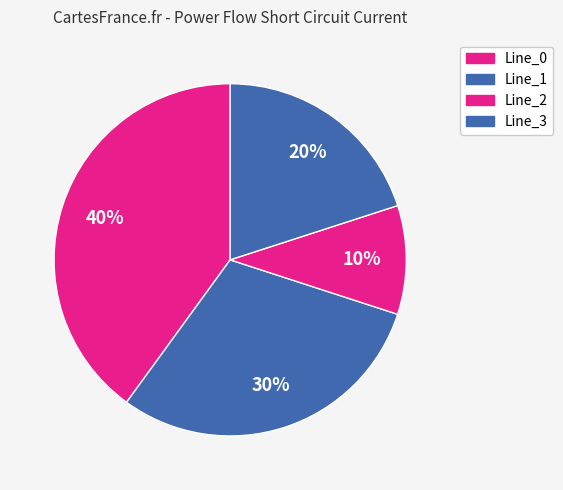

How many segments does this pie chart have?

4